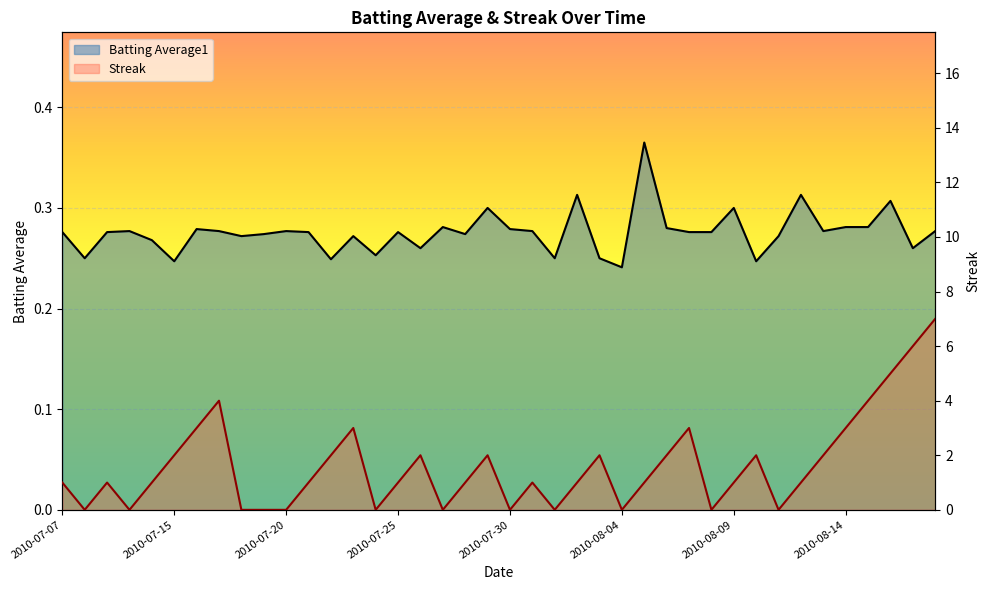

Which category has the lowest value in the Streak series?

2010-07-08